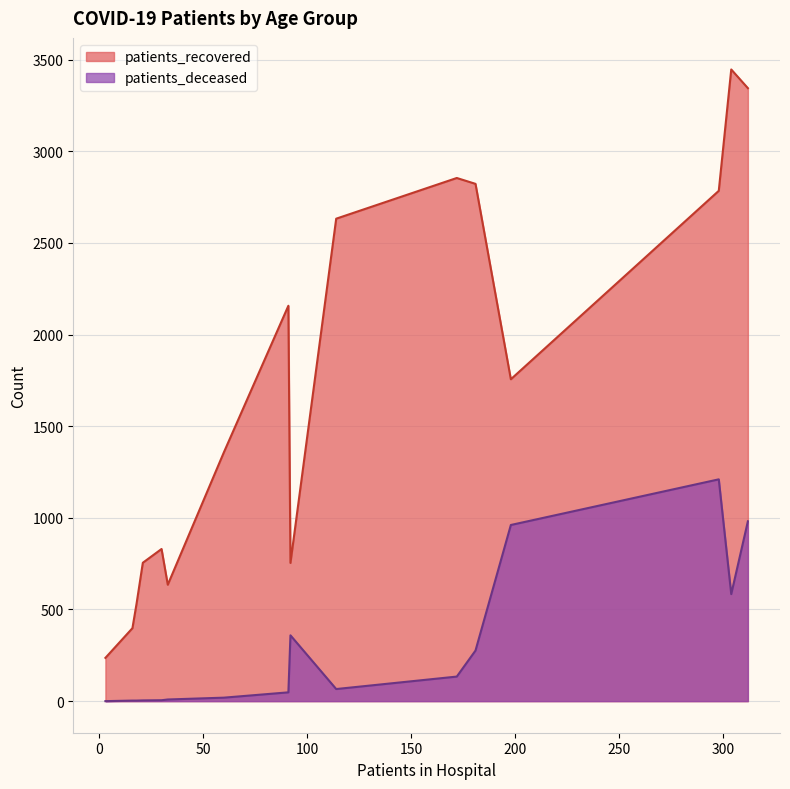

Which series has the largest total across all categories?

patients_recovered